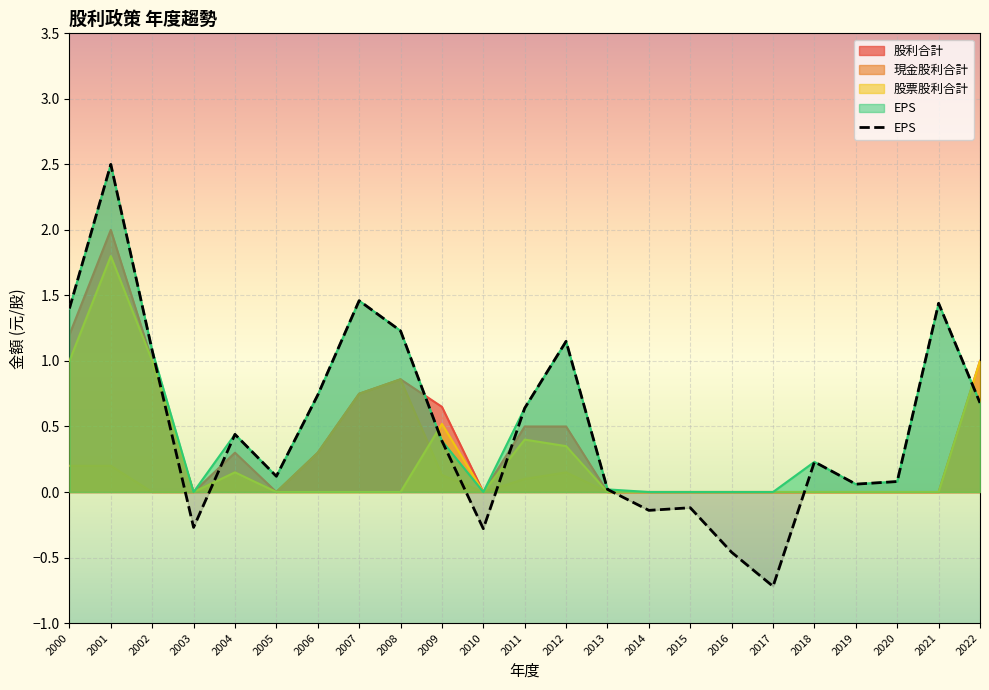

What is the average value of the 股票股利合計 series?

0.3